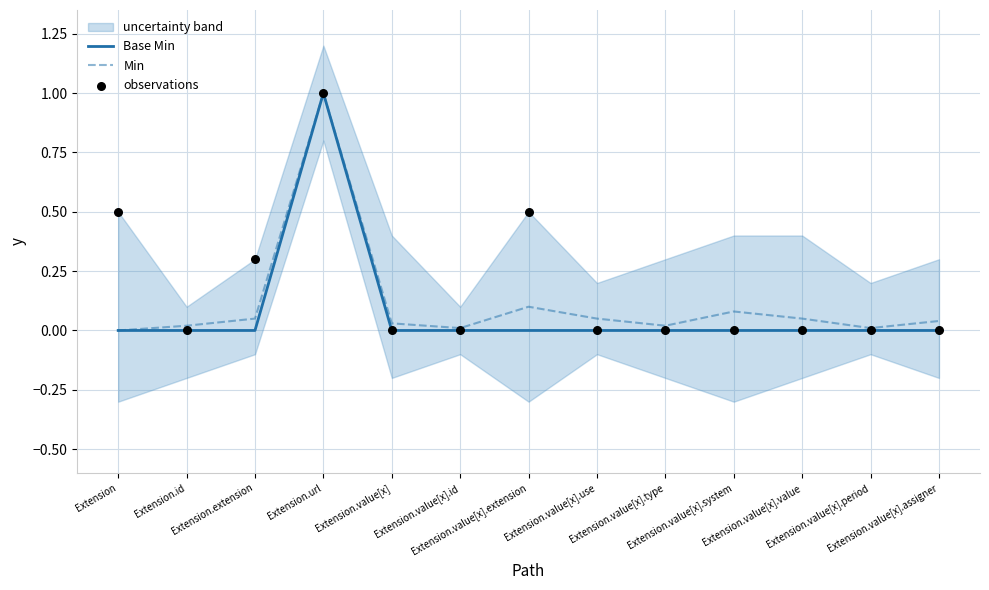

What is the total value across all series at Extension.extension?

0.3